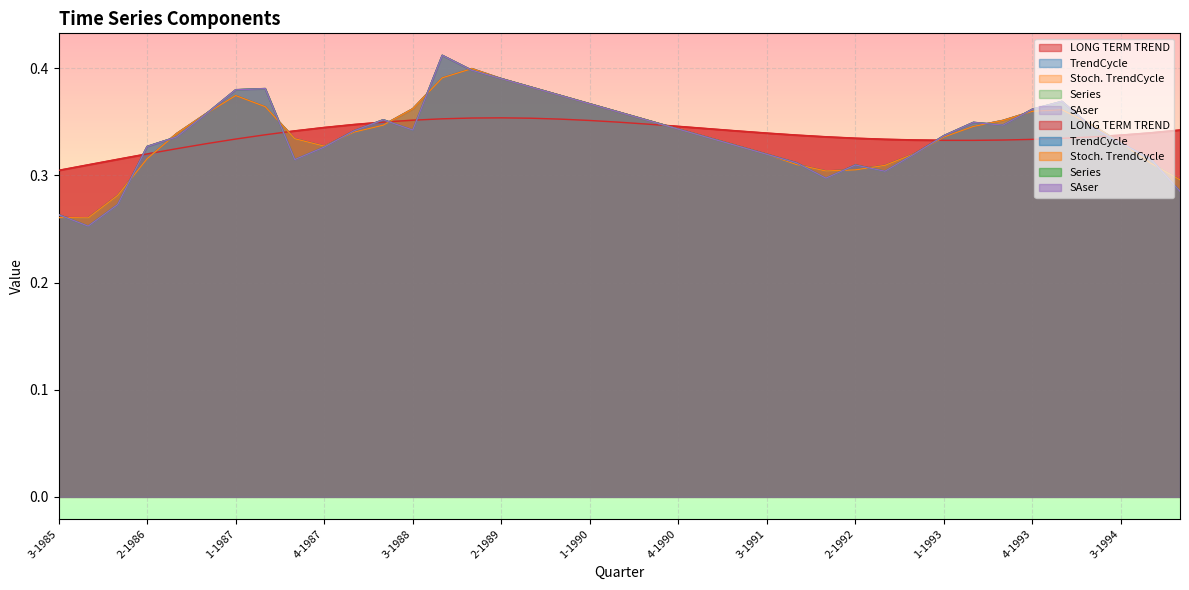

What position from the right is 1-1988?

29